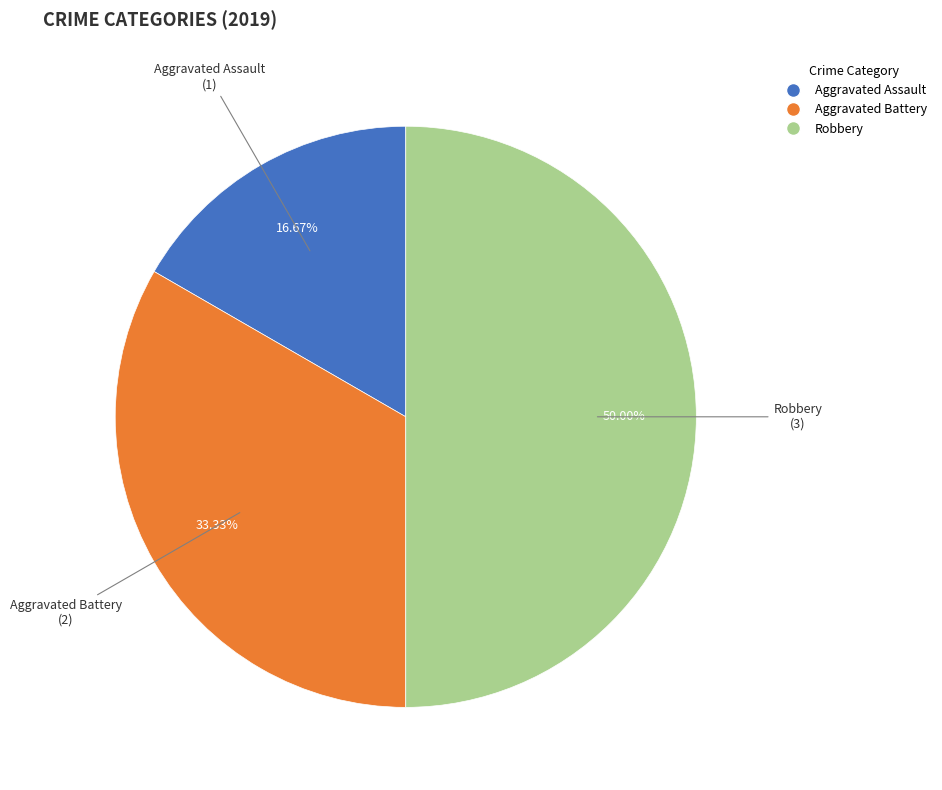

Do Robbery and Aggravated Assault together represent more than half of the pie?

Yes